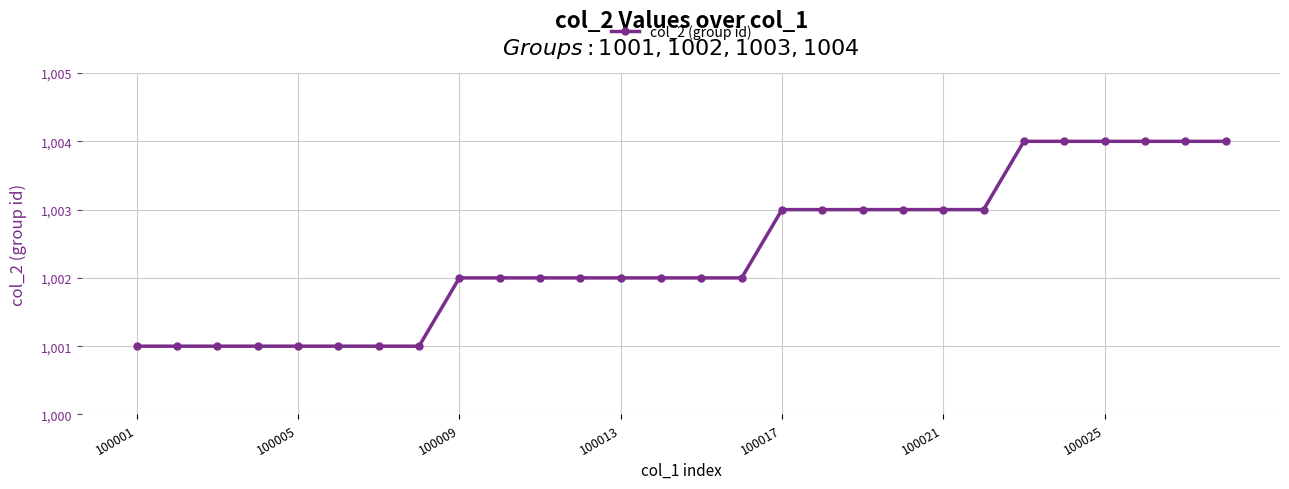

What is the smallest value displayed?

1001